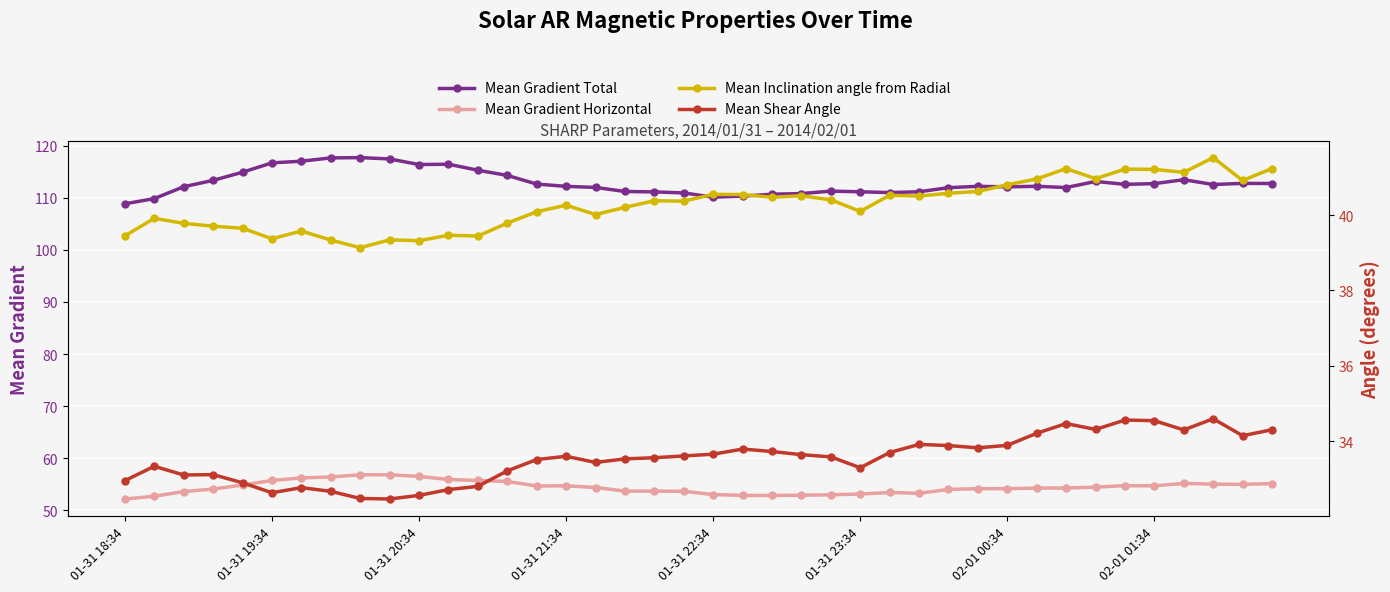

True or false: Mean Inclination angle from Radial and Mean Gradient Horizontal cross at least once.

False